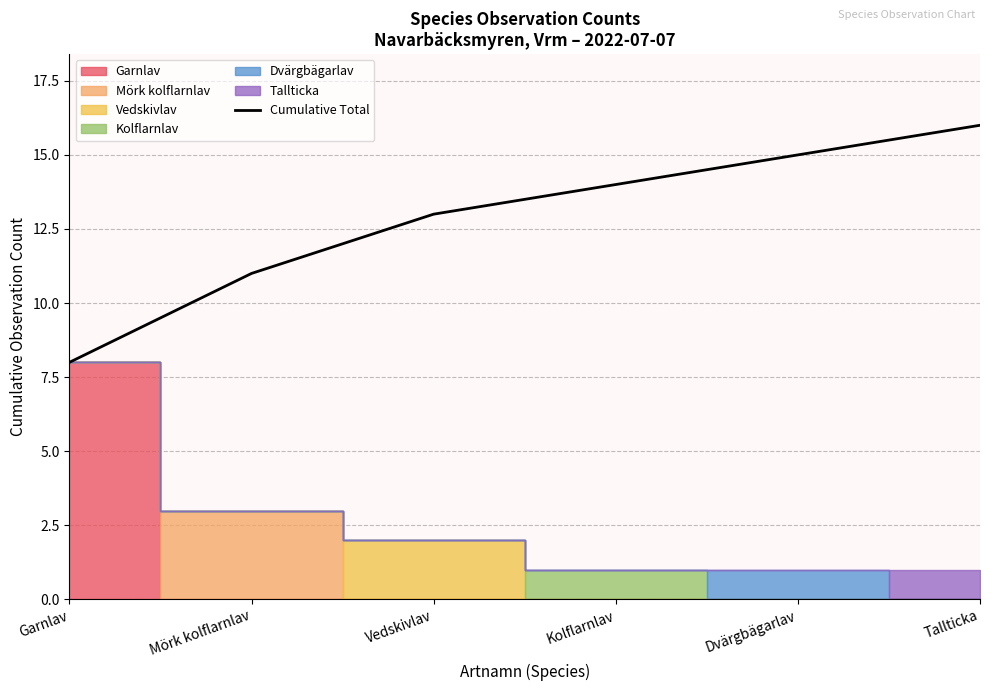

What position from the right is Tallticka?

1